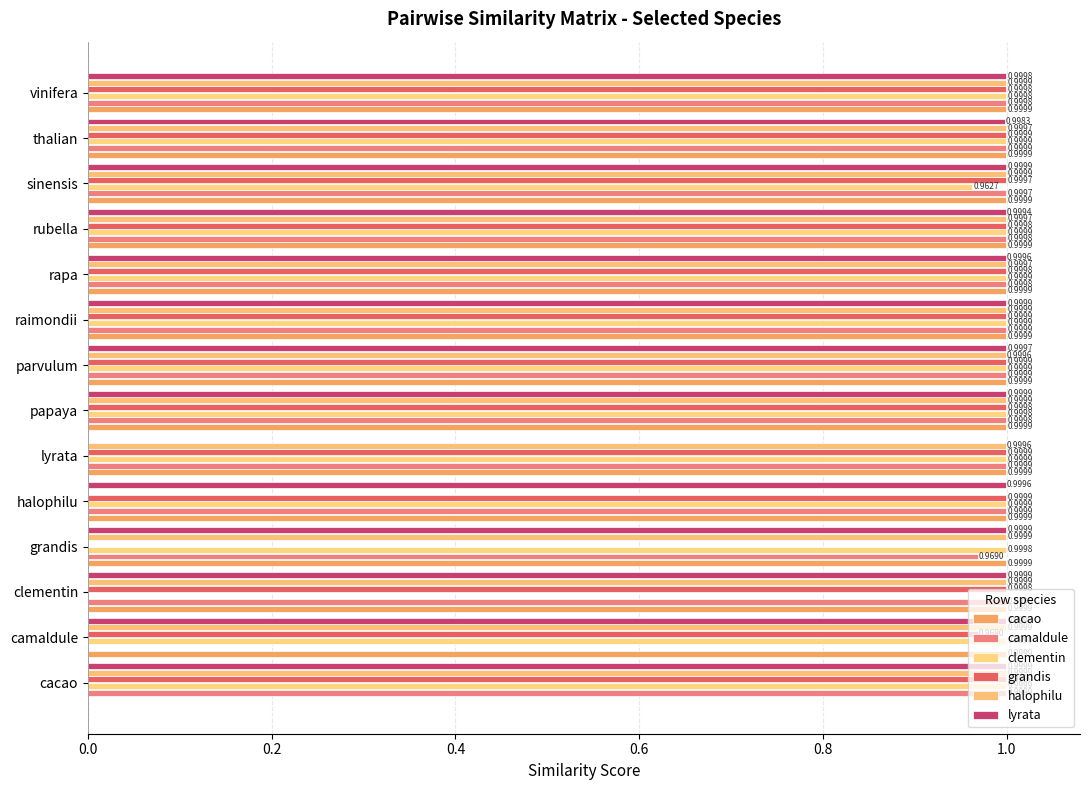

Which series has the largest total across all categories?

cacao